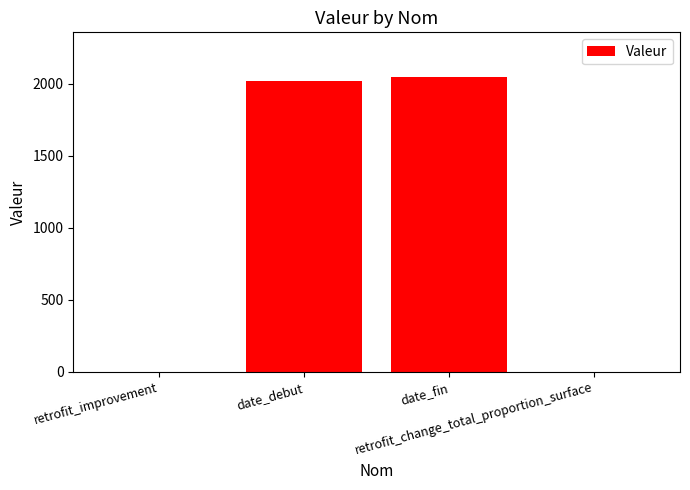

Are the bars horizontal?

No